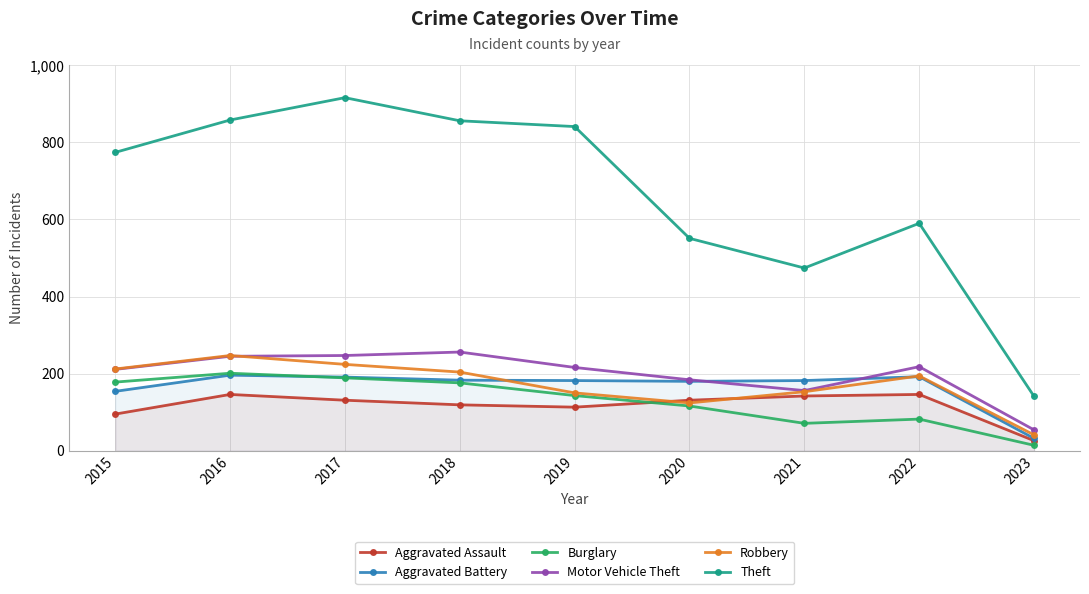

Which category has the lowest value across all series?

2023